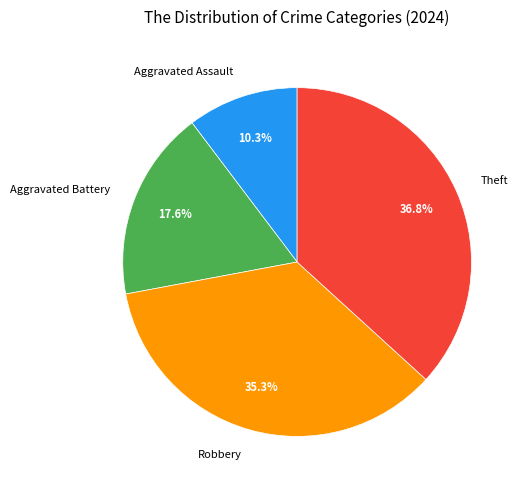

Rank the categories by value from highest to lowest.

Theft, Robbery, Aggravated Battery, Aggravated Assault